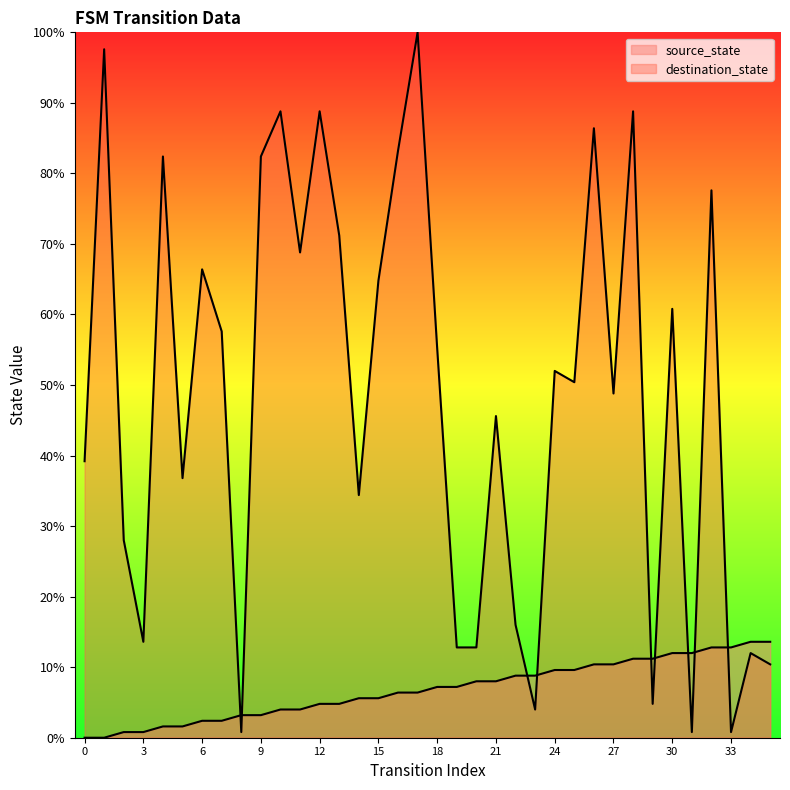

The value of source_state at 31 is 18.1. True or false?

False